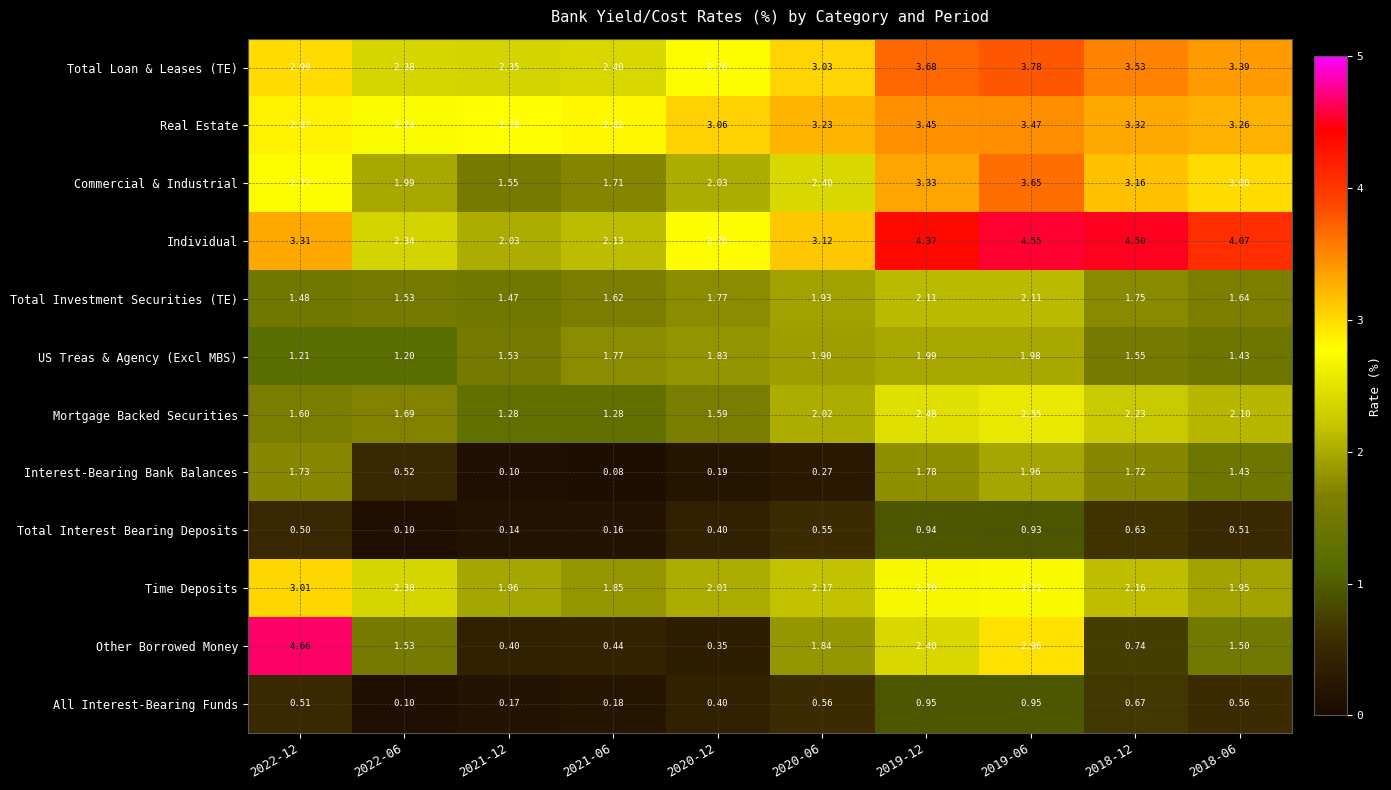

How many categories are shown in the chart?

10